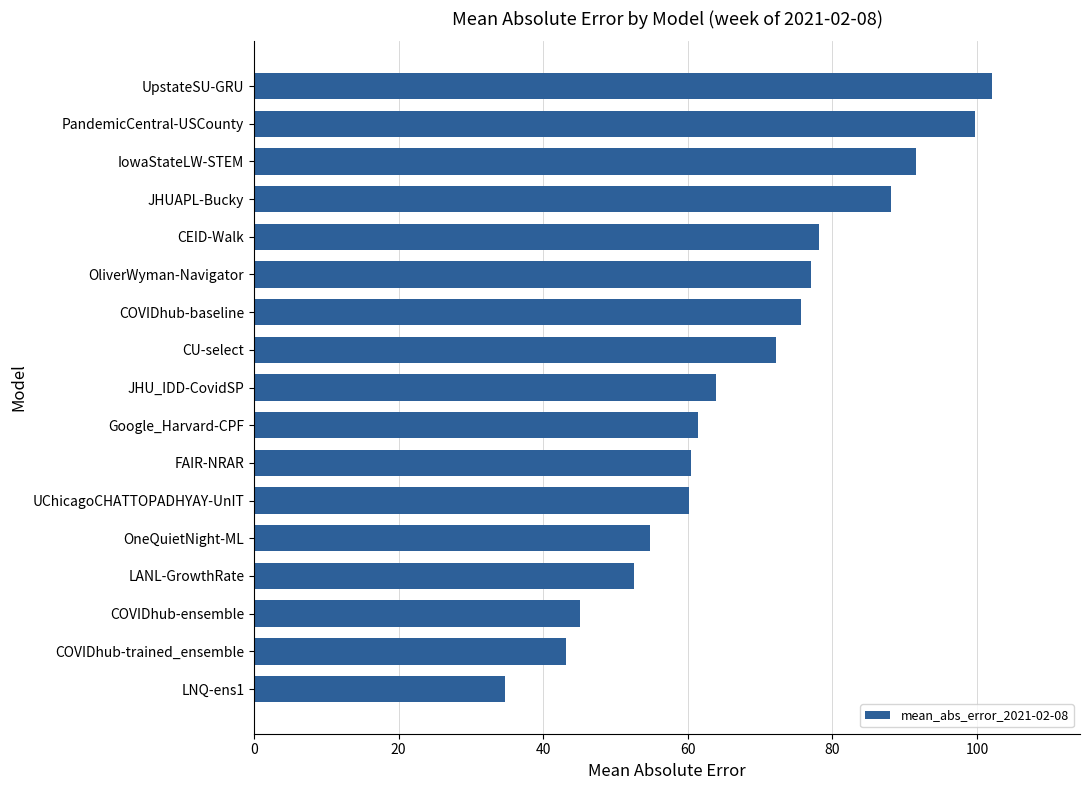

What is the approximate value at IowaStateLW-STEM?

91.5